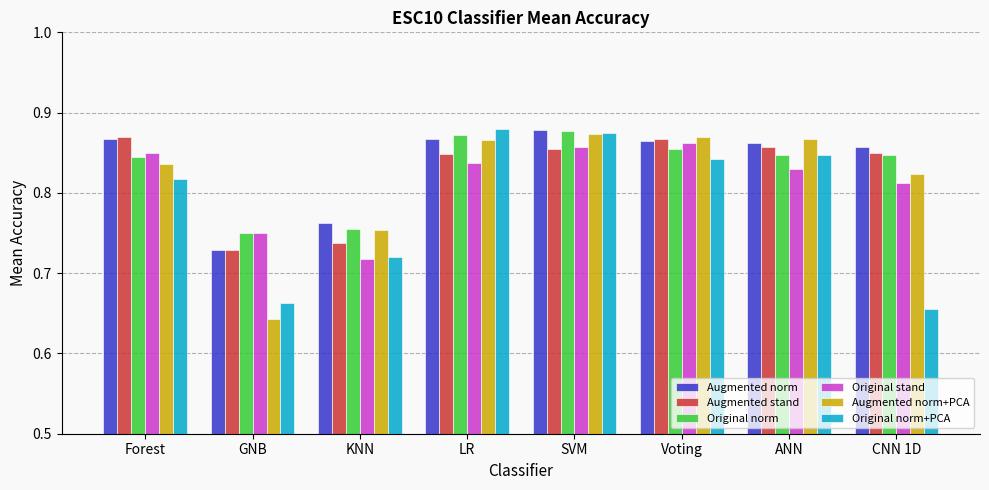

Is it true that Original stand equals 0.3 at LR?

False